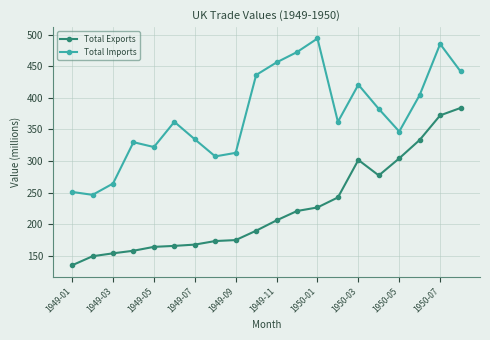

True or false: Total Exports and Total Imports cross at least once.

False